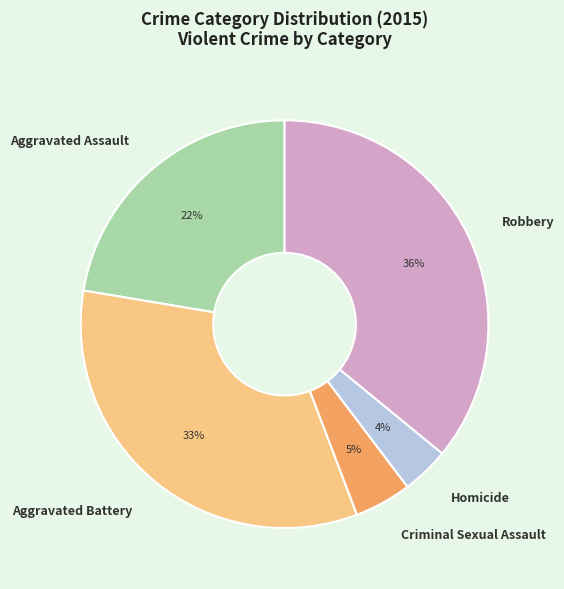

Rank the categories by value from highest to lowest.

Robbery, Aggravated Battery, Aggravated Assault, Criminal Sexual Assault, Homicide